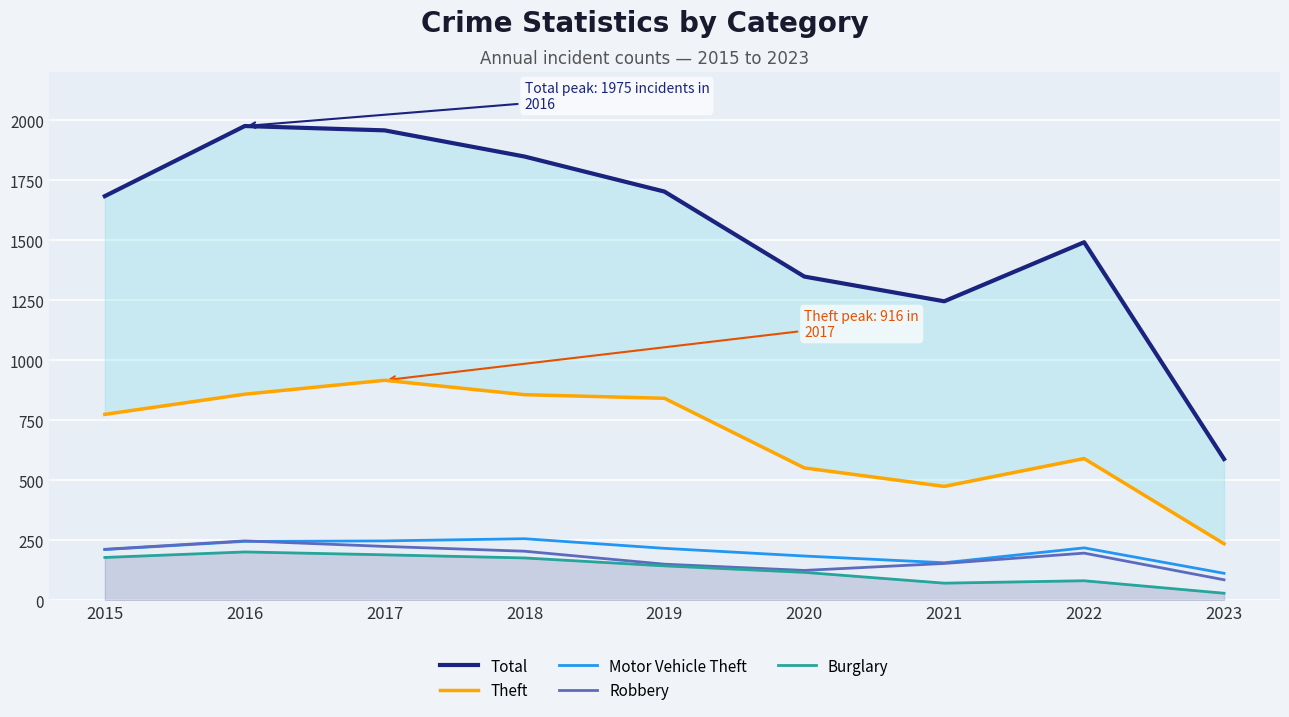

Reading right to left, transcribe all the data shown in this chart.

Total: 588	1491	1245	1348	1702	1848	1957	1975	1683
Theft: 235	590	474	551	841	856	916	858	774
Motor Vehicle Theft: 112	218	156	184	216	256	247	245	211
Robbery: 85	196	153	124	150	204	224	247	212
Burglary: 29	81	71	116	143	176	189	201	178